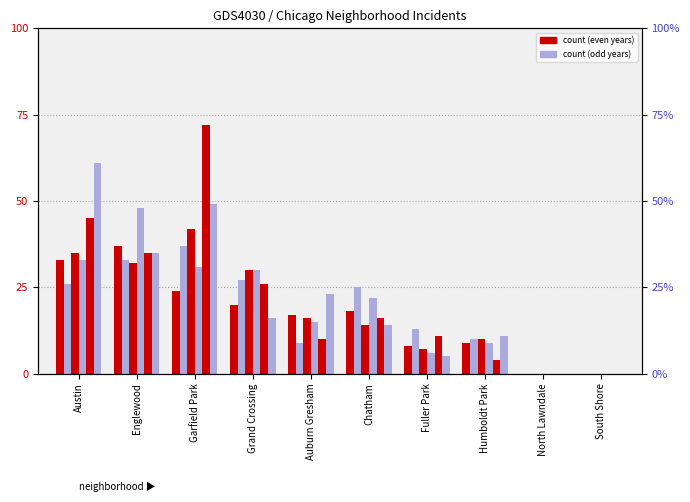

How many values in the 2015 series exceed 18?

4